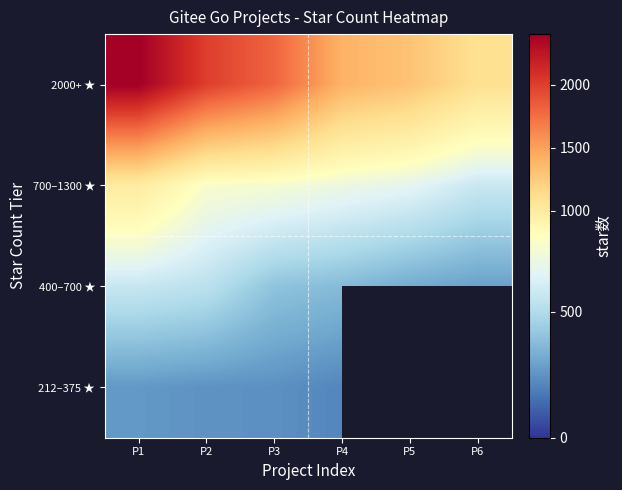

Is it true that 700–1300 ★ equals 750.0 at P3?

True